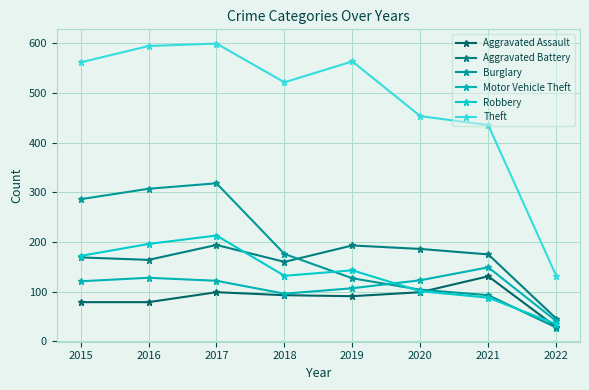

At how many categories does at least one series exceed 357?

7